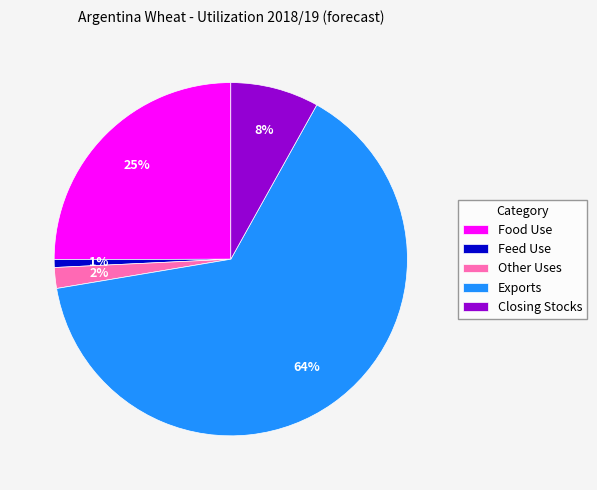

Between Closing Stocks and Food Use, which is larger?

Food Use